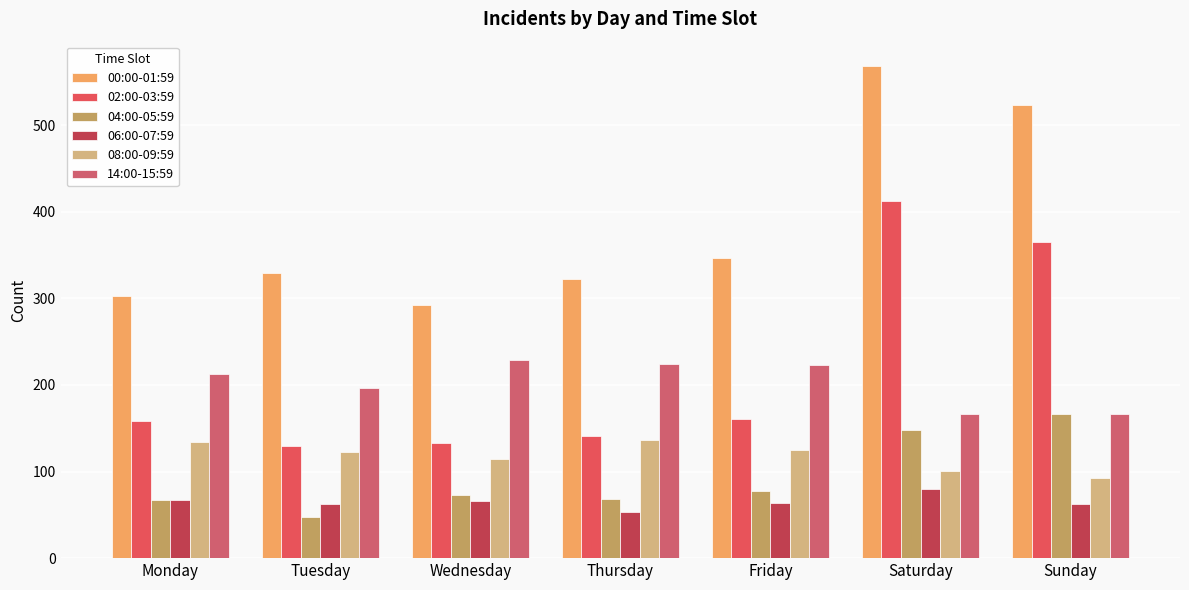

Which category has the highest value in the 04:00-05:59 series?

Sunday